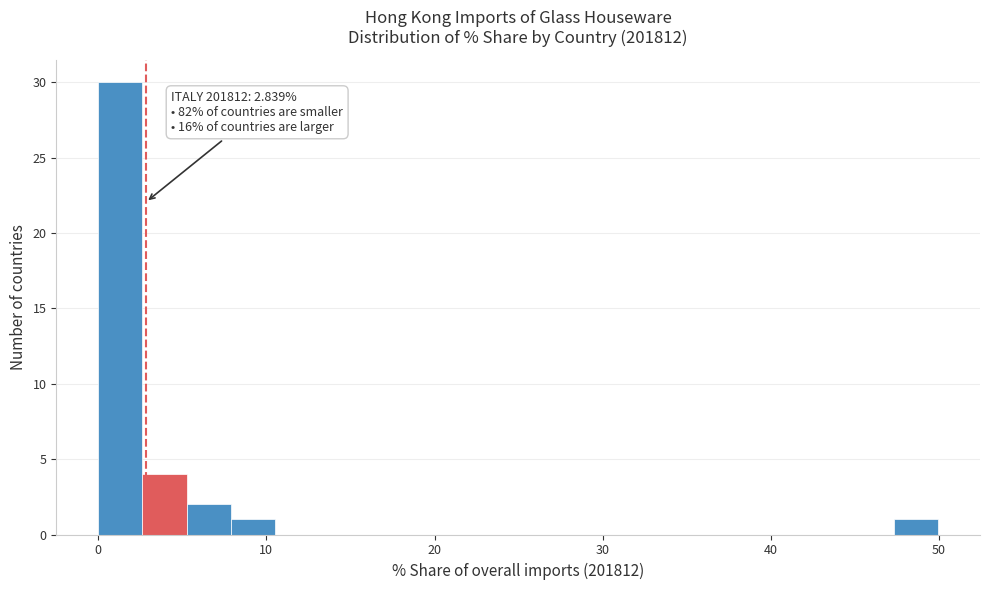

Around what value on the x-axis is the tallest bar? Give the approximate position of its centre, as read against the axis.

1